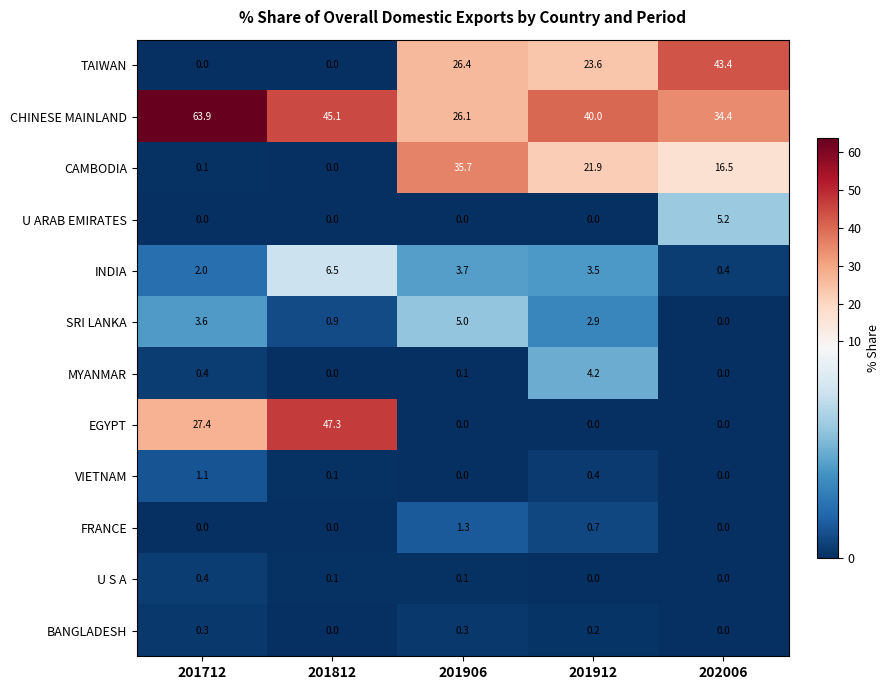

At which category is the sum across all series the highest?

201812